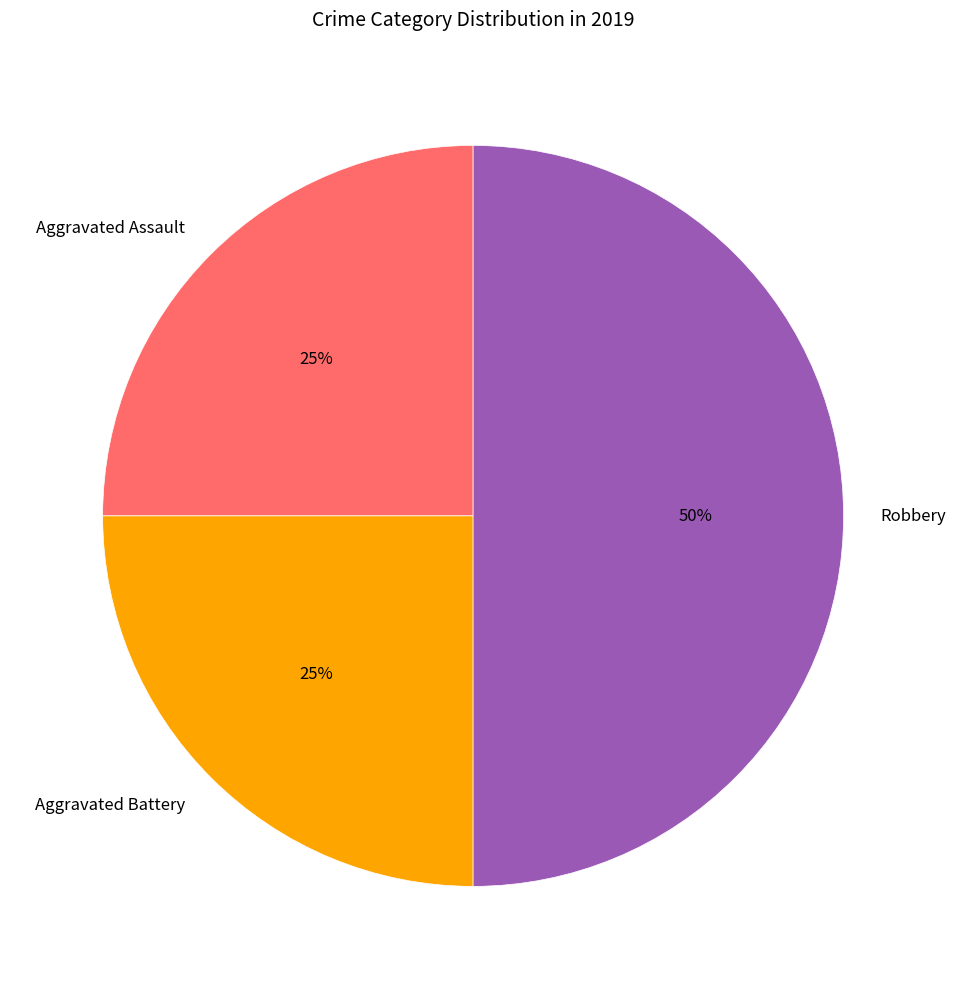

Which slice is the largest?

Robbery